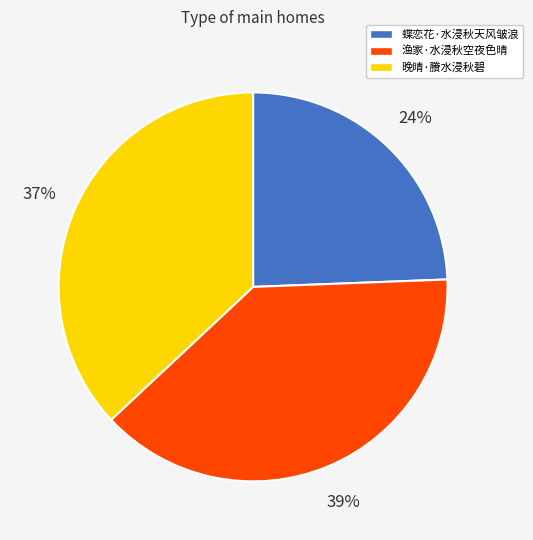

Does 渔家·水浸秋空夜色晴 represent more than half of the total?

No